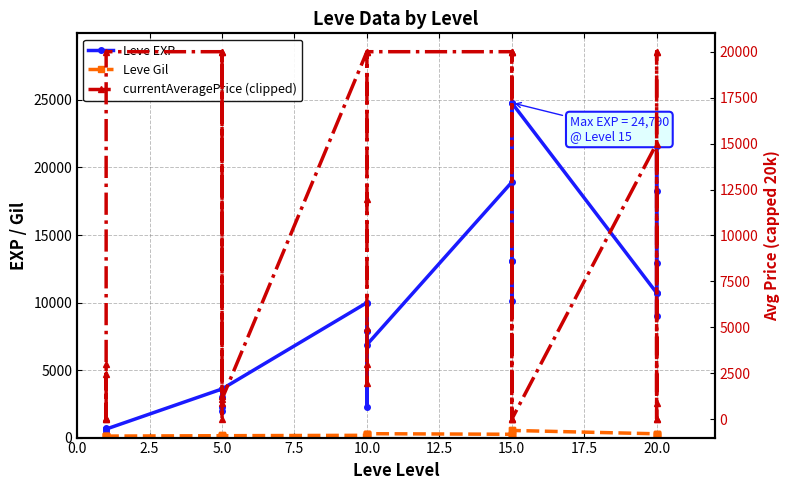

The Leve Gil series shows 105.5 at 15.0. True or false?

False